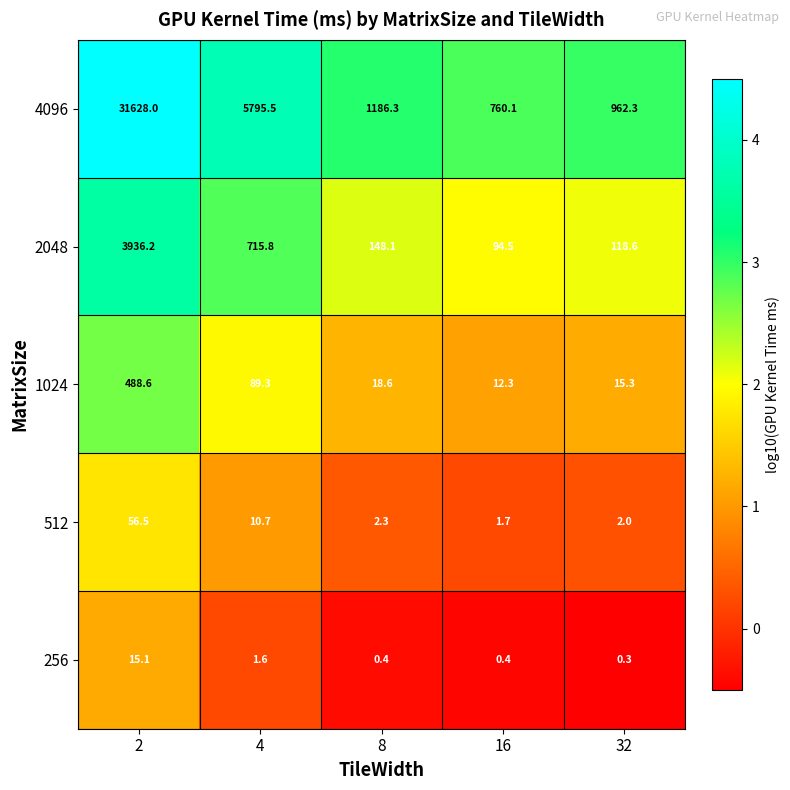

Reading left to right, transcribe all the data shown in this chart.

4096: 31628.0	5795.5	1186.3	760.1	962.3
2048: 3936.2	715.8	148.1	94.5	118.6
1024: 488.6	89.3	18.6	12.3	15.3
512: 56.5	10.7	2.3	1.7	2.0
256: 15.1	1.6	0.4	0.4	0.3